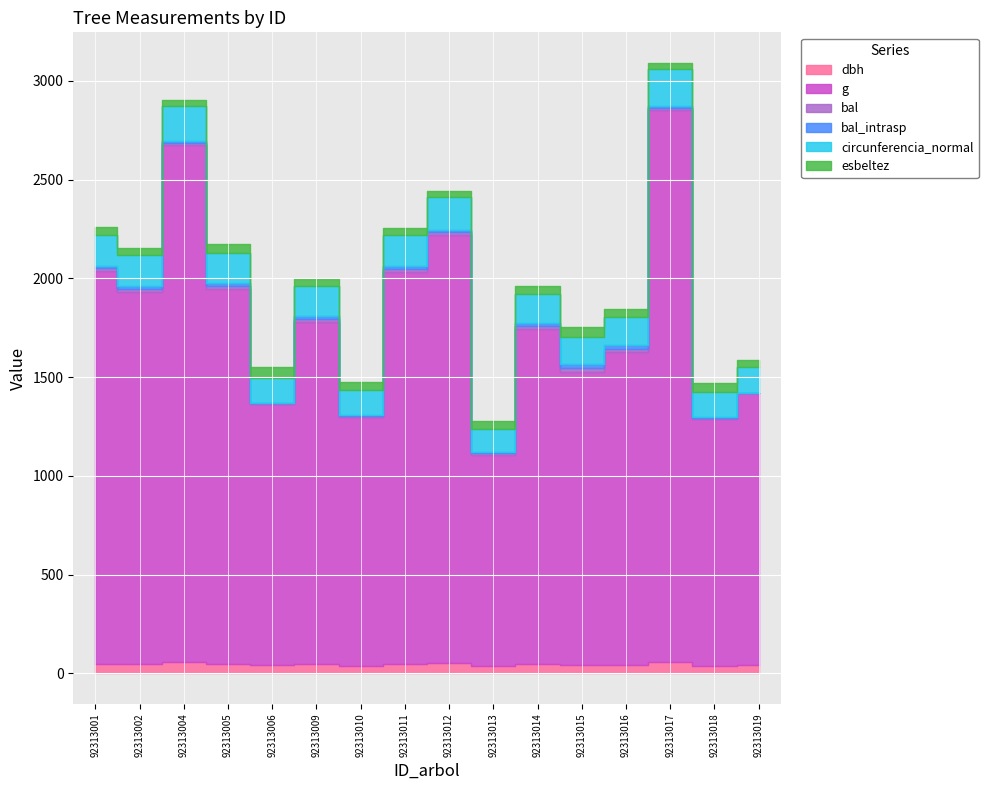

How many lines are shown in the chart?

6